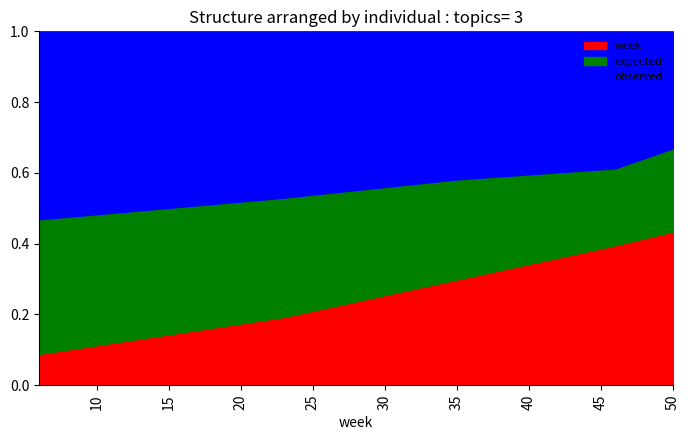

Which category has the lowest value across all series?

6